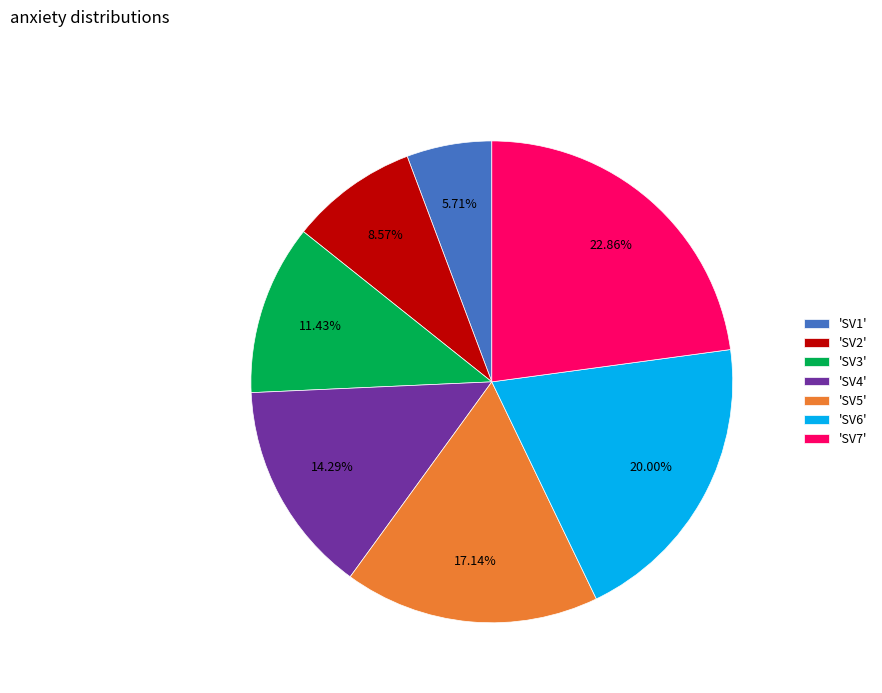

To the nearest percent, what is the difference between the largest and smallest slice percentages?

17%